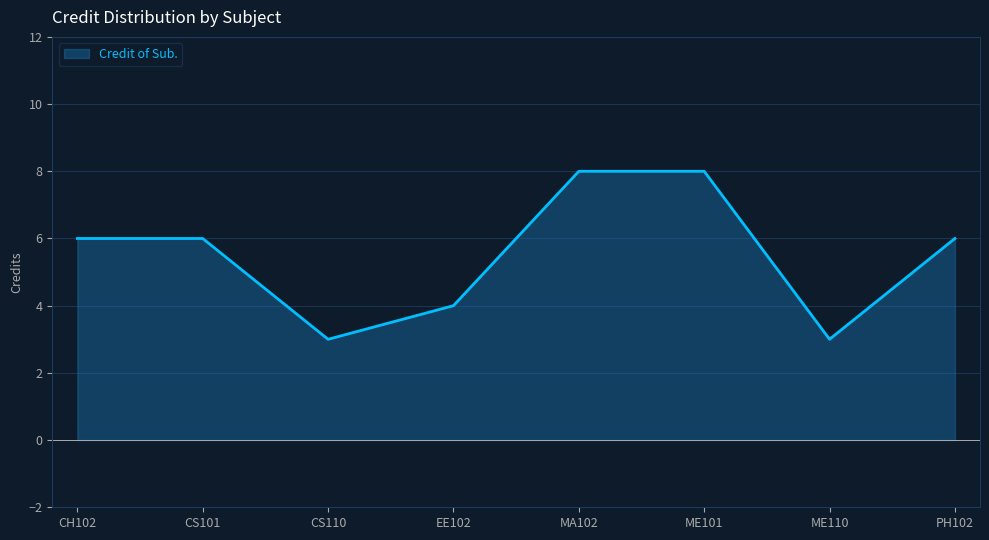

True or false: the data has more than 2 interior local peaks.

False